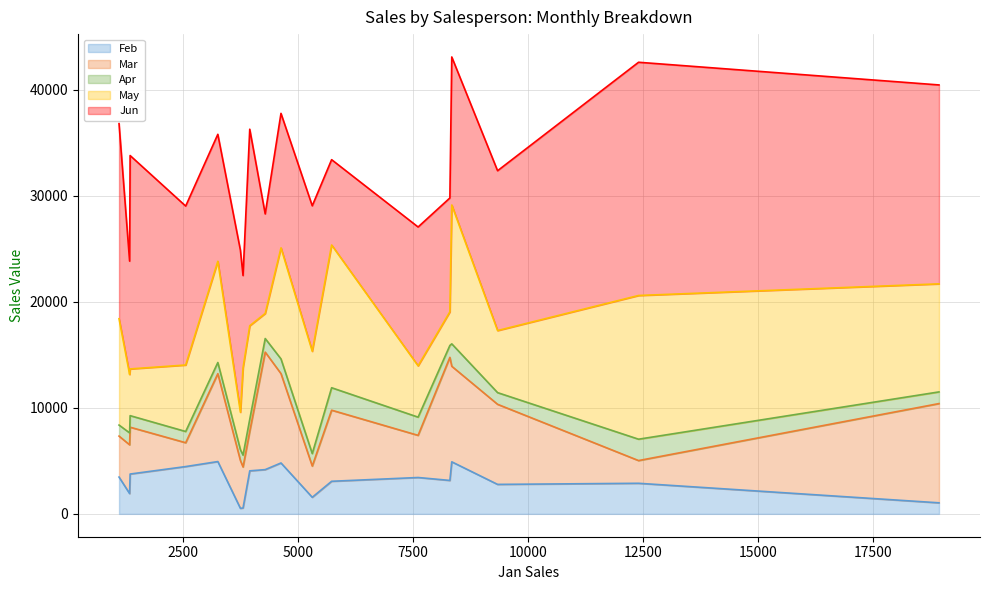

What is the maximum value for Feb?

4931